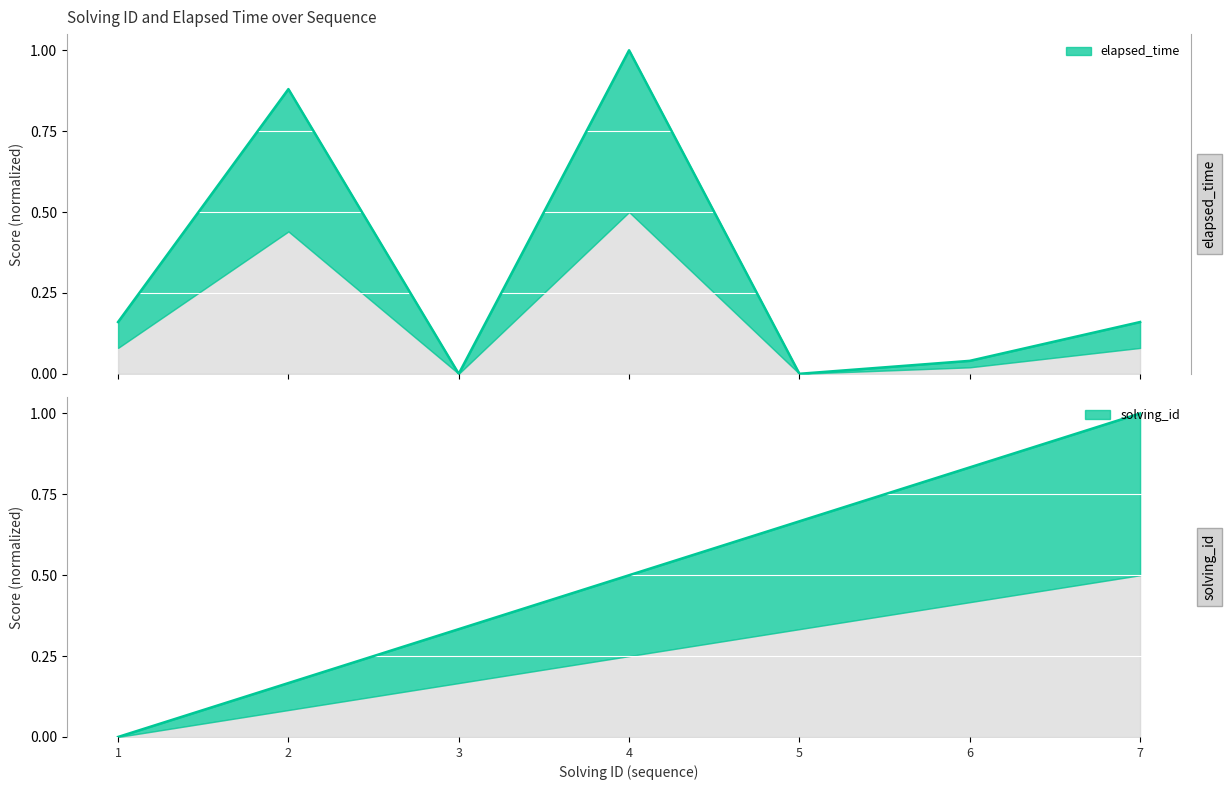

Which has a higher value, 5 or 7?

7